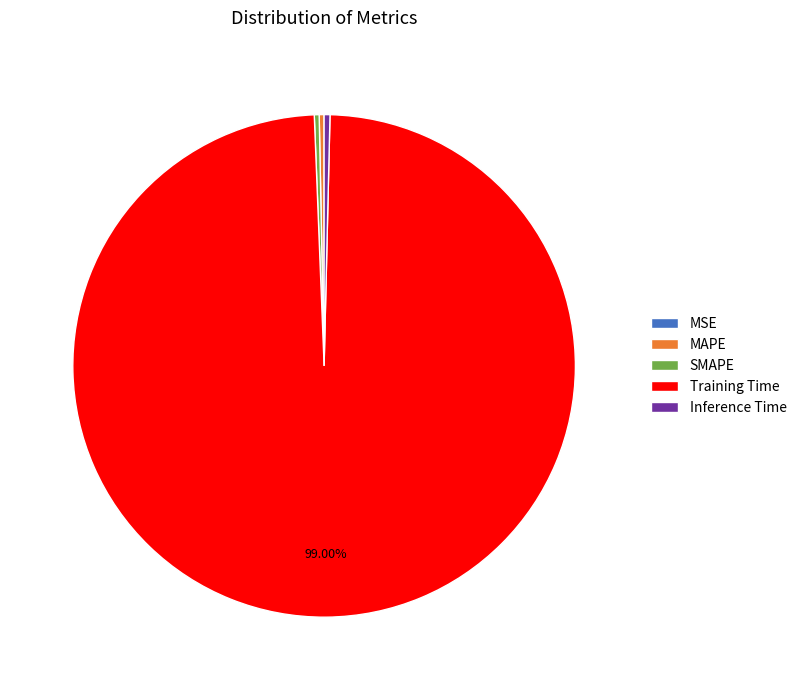

What is the largest slice in the pie chart?

Training Time